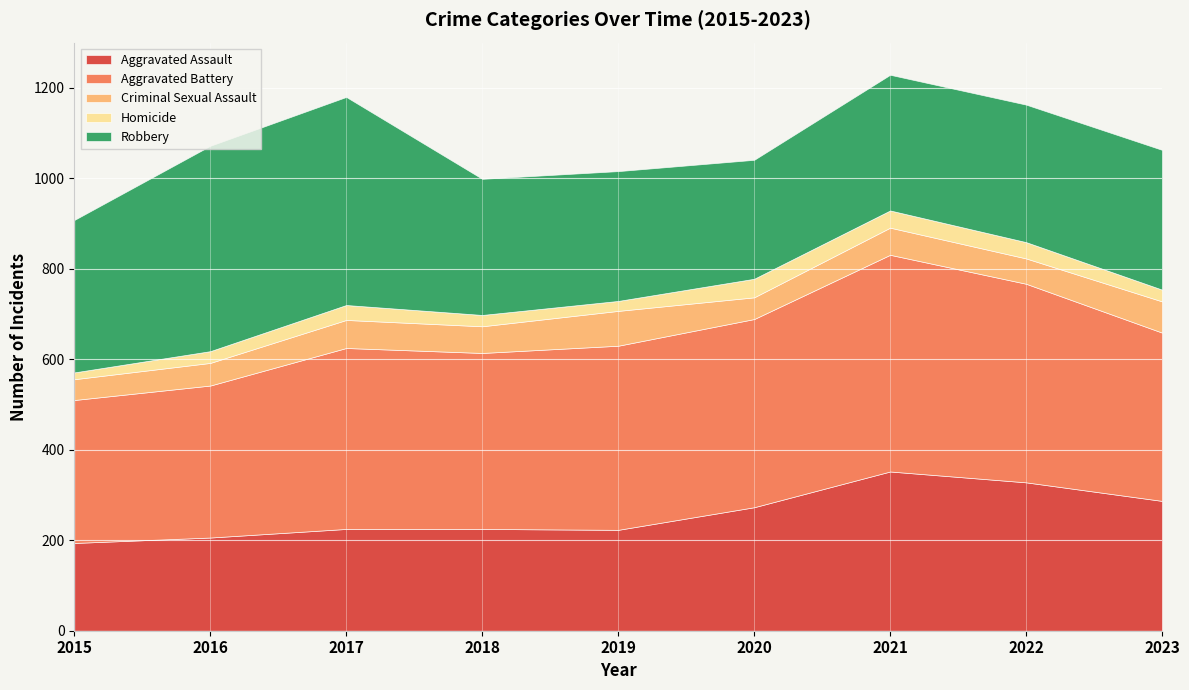

True or false: Homicide has a value of 22 at 2015.

False